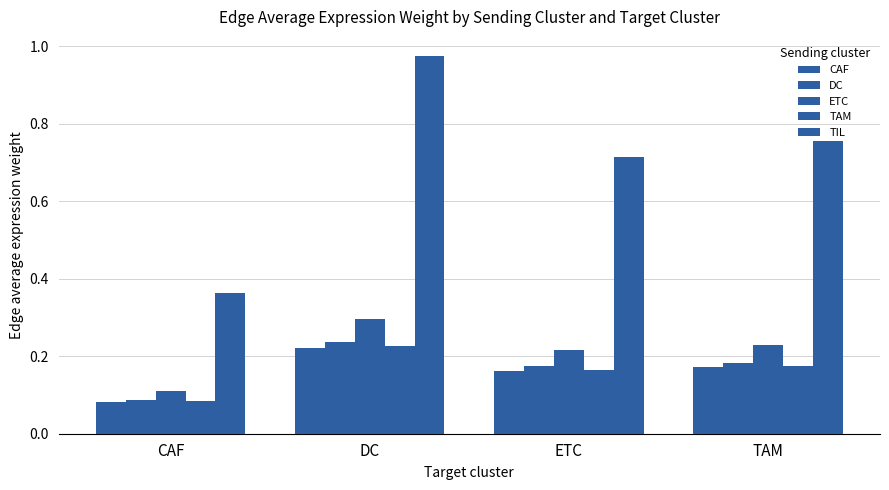

How many distinct data groups are displayed?

5